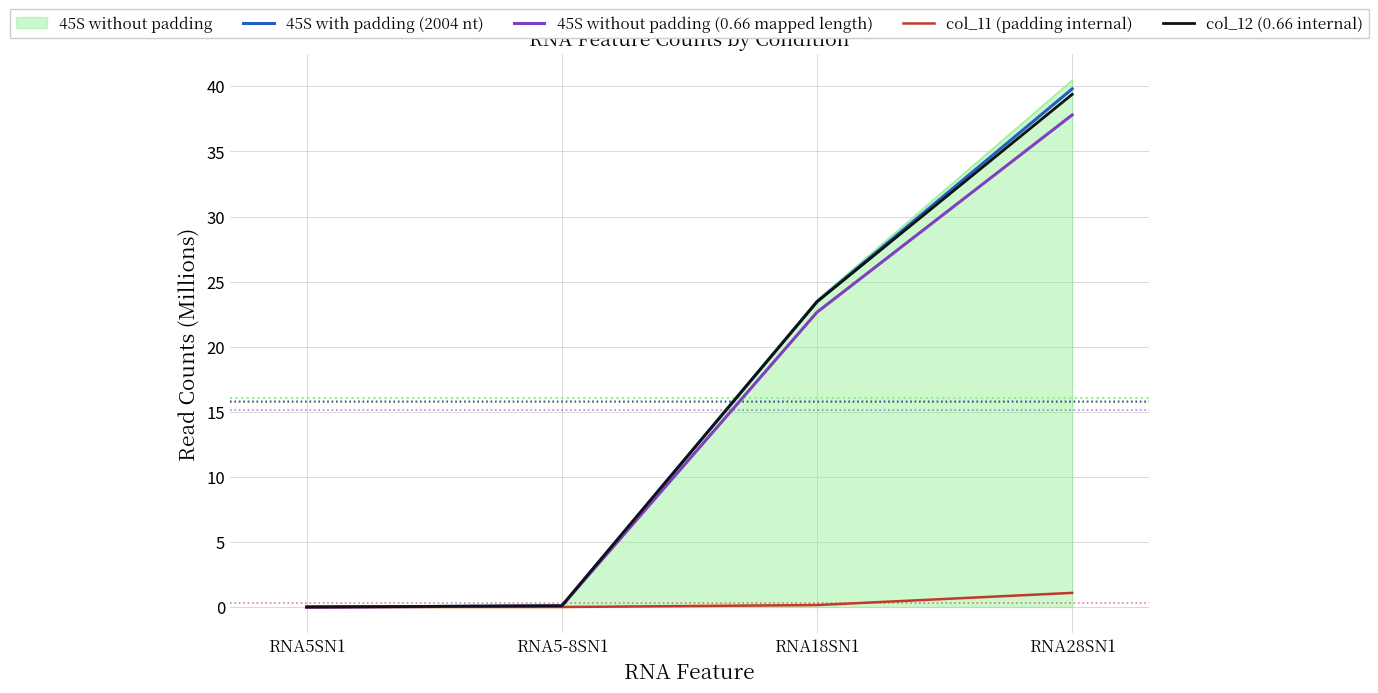

What is the sum of all 45S without padding (0.66 mapped length) values?

60.5